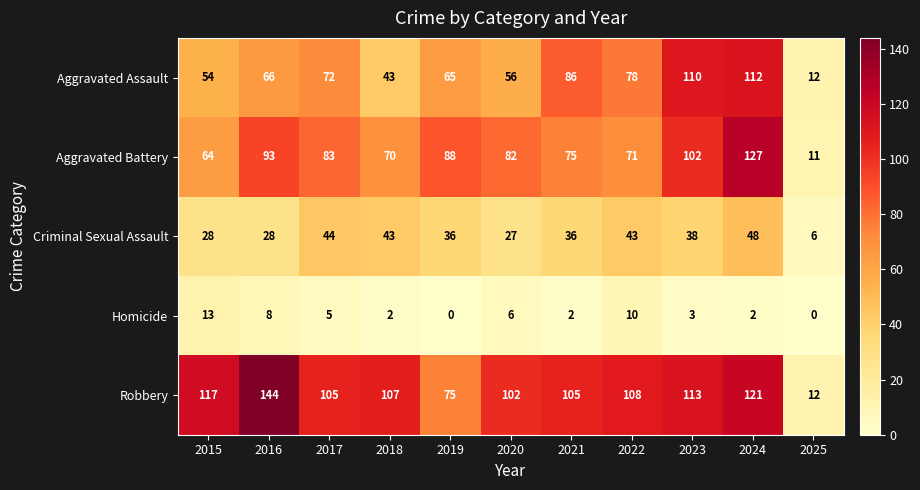

At which label does Criminal Sexual Assault first exceed 36?

2017